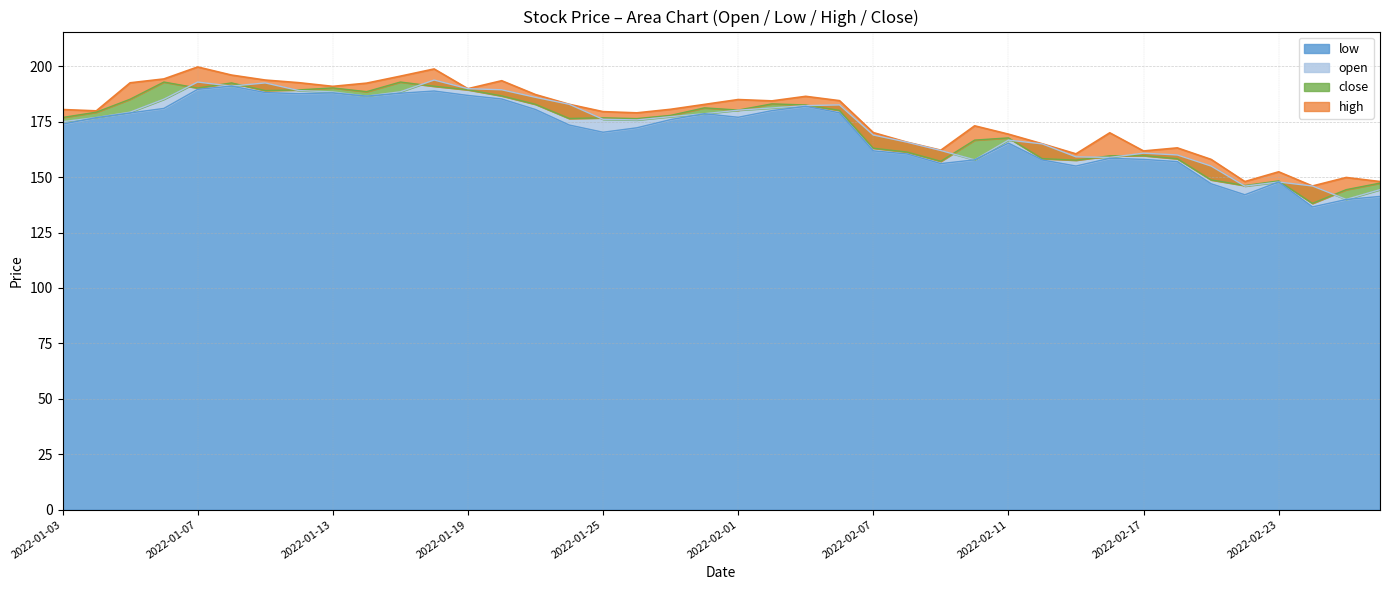

What position from the right is 2022-01-17?

30